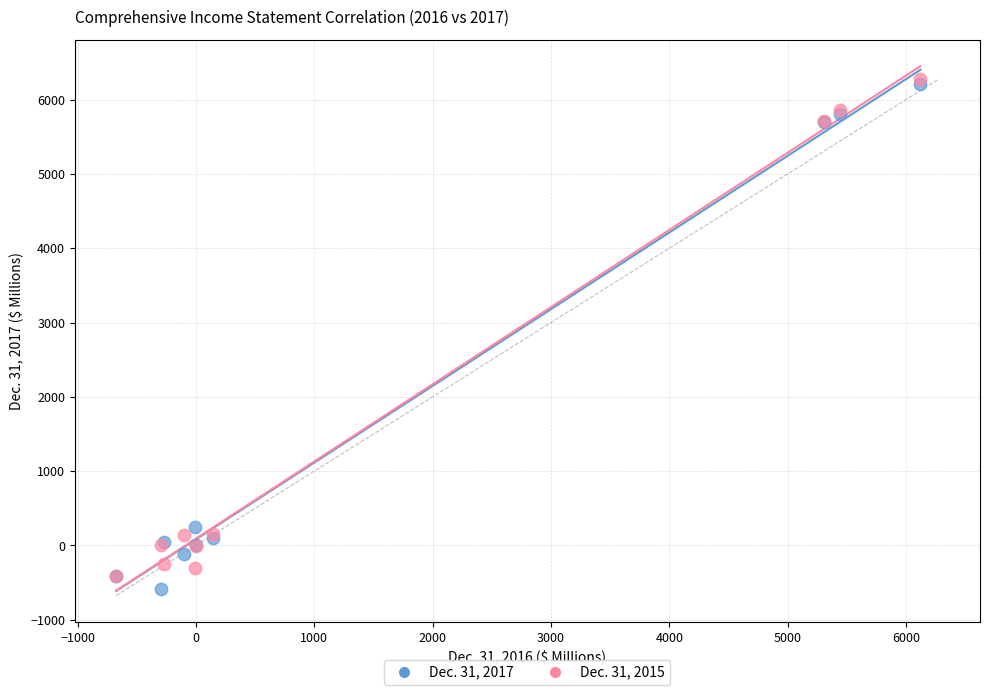

Which series contains the highest Y value?

Dec. 31, 2015